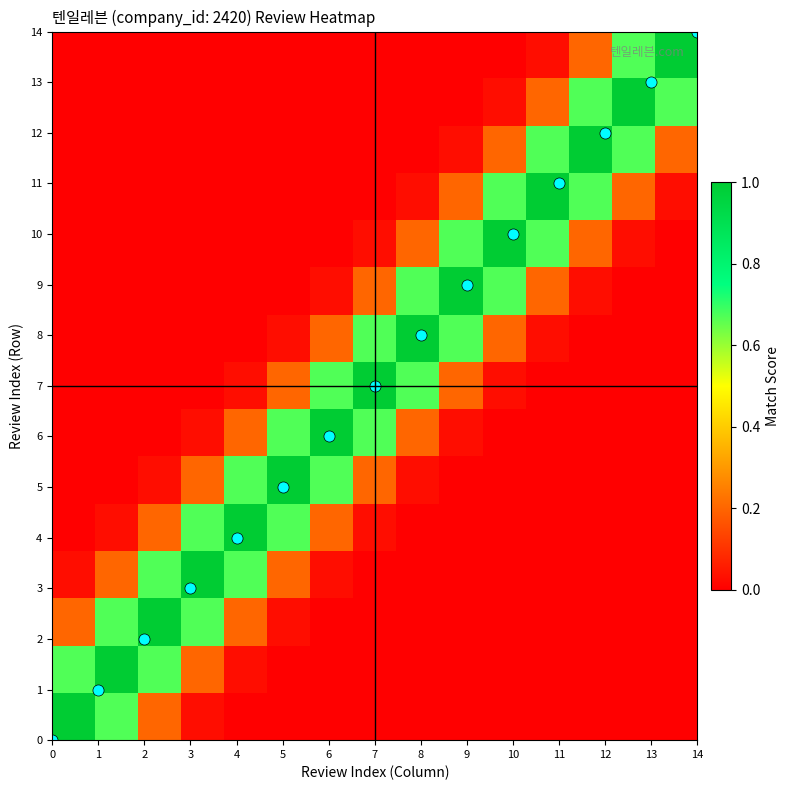

At how many categories does at least one series exceed 0?

15